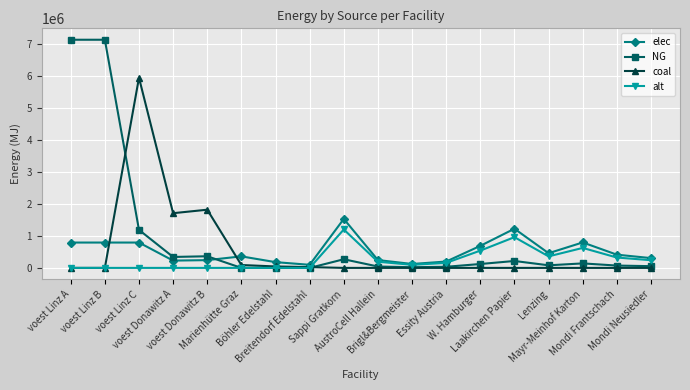

What is the difference between the NG values at voest Linz A and Lenzing?

7063653.3